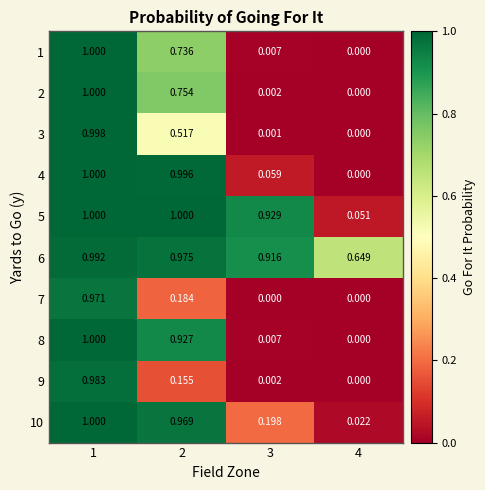

Count the number of categories in the chart.

4